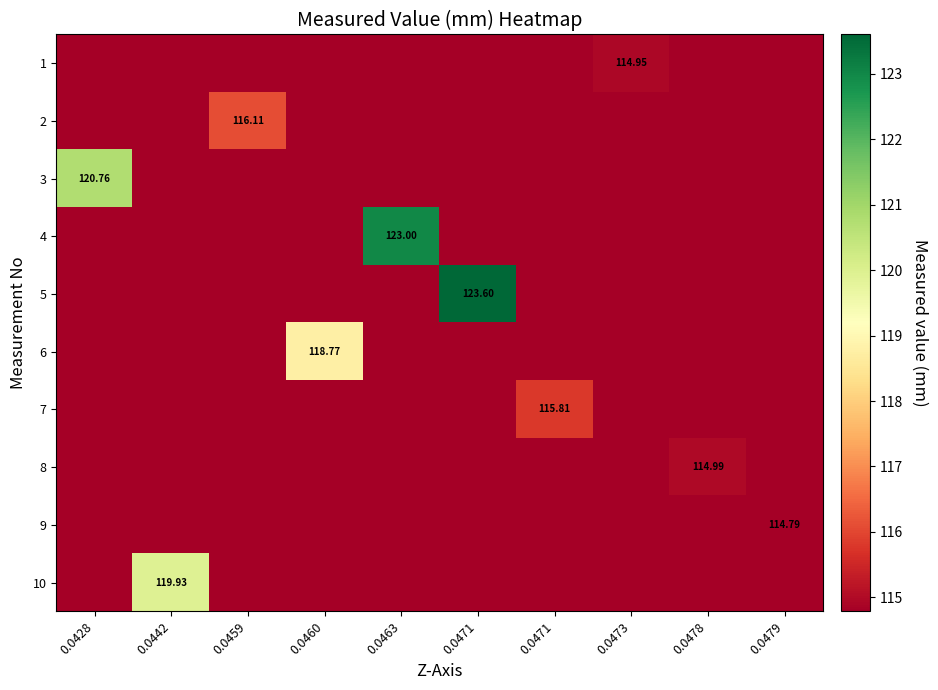

At which category is the sum across all series the highest?

0.0471